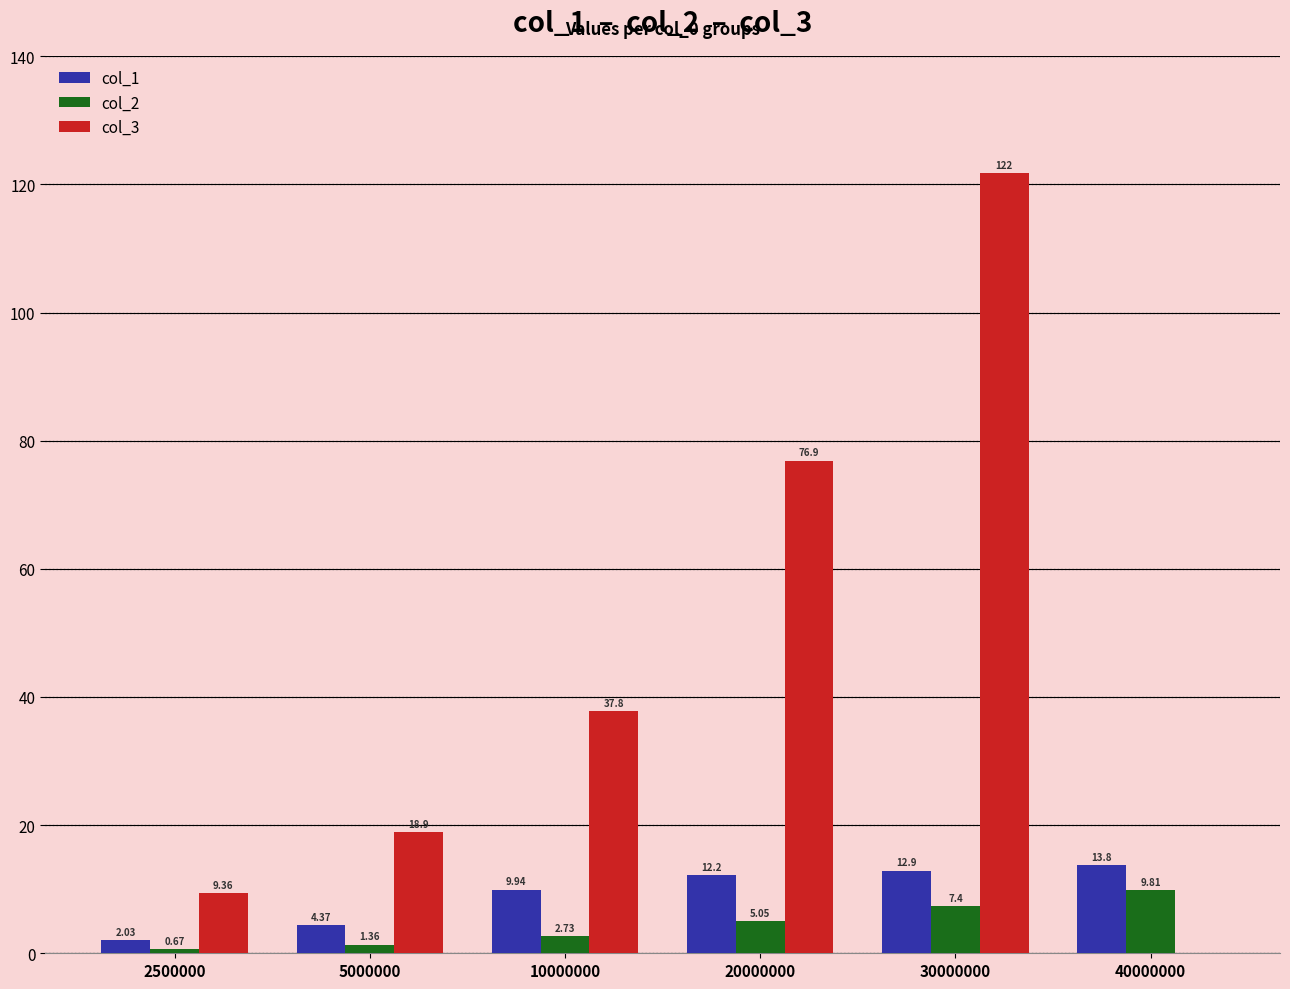

At which category is the sum across all series the highest?

30000000